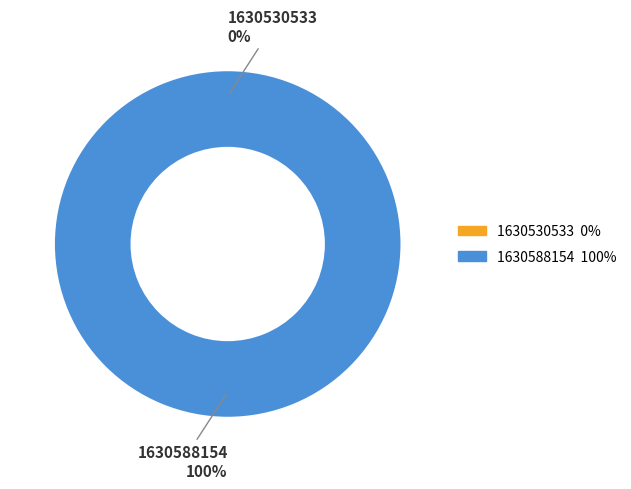

To the nearest percent, what is the difference between the largest and smallest slice percentages?

100%